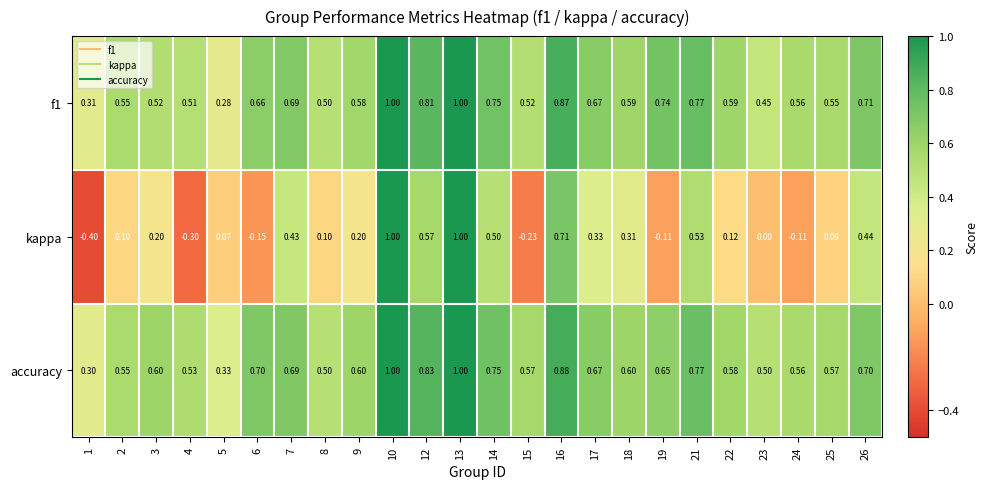

How many categories are shown in the chart?

24